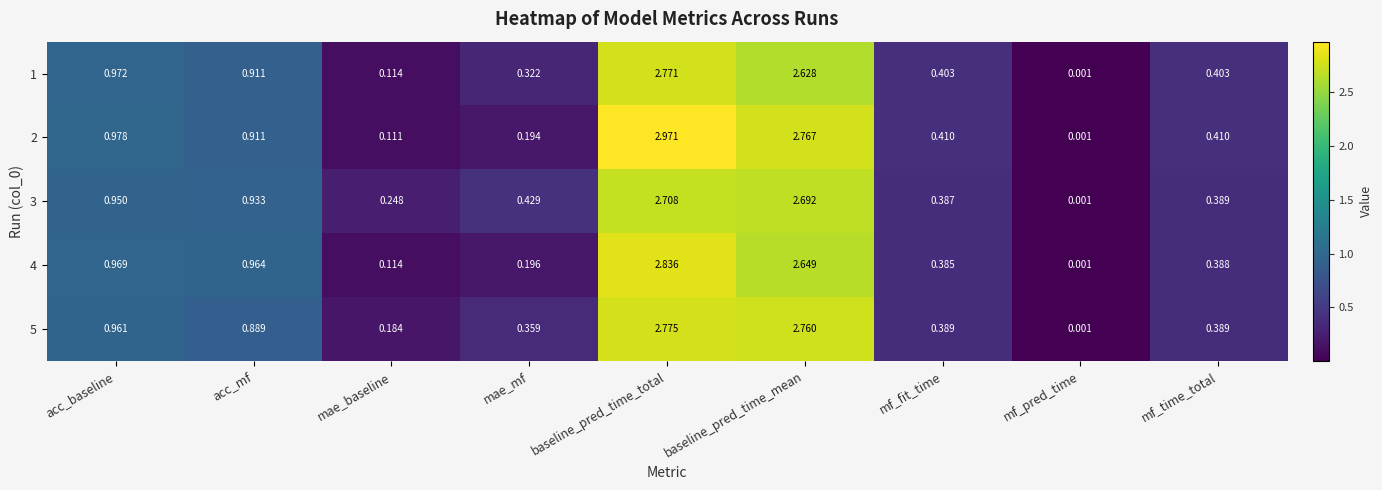

At which label is 2 closest to 1?

acc_baseline